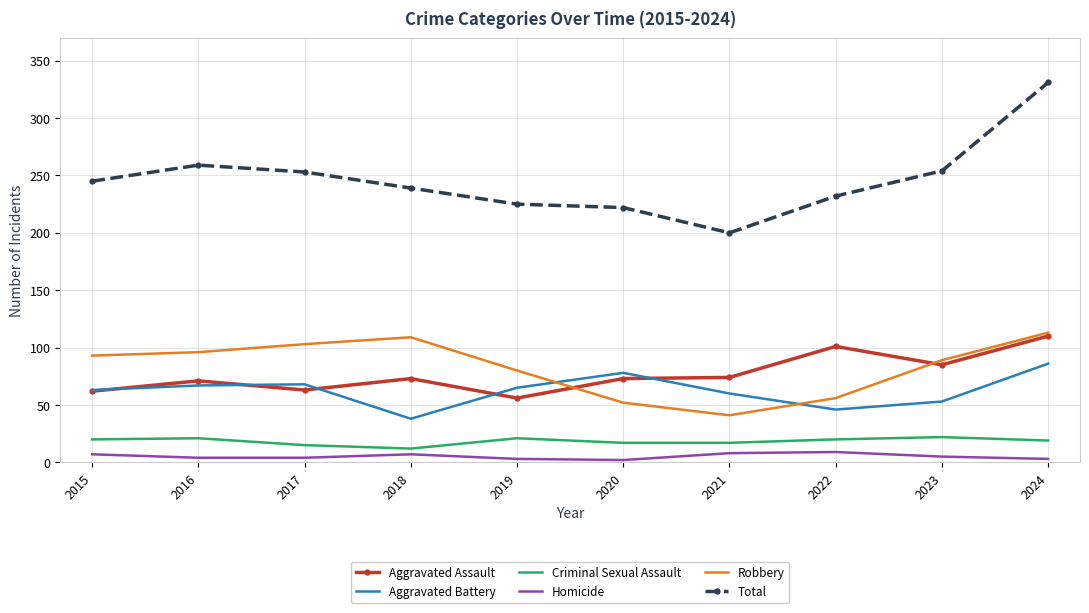

What are all the series names shown in the legend?

Aggravated Assault, Aggravated Battery, Criminal Sexual Assault, Homicide, Robbery, Total